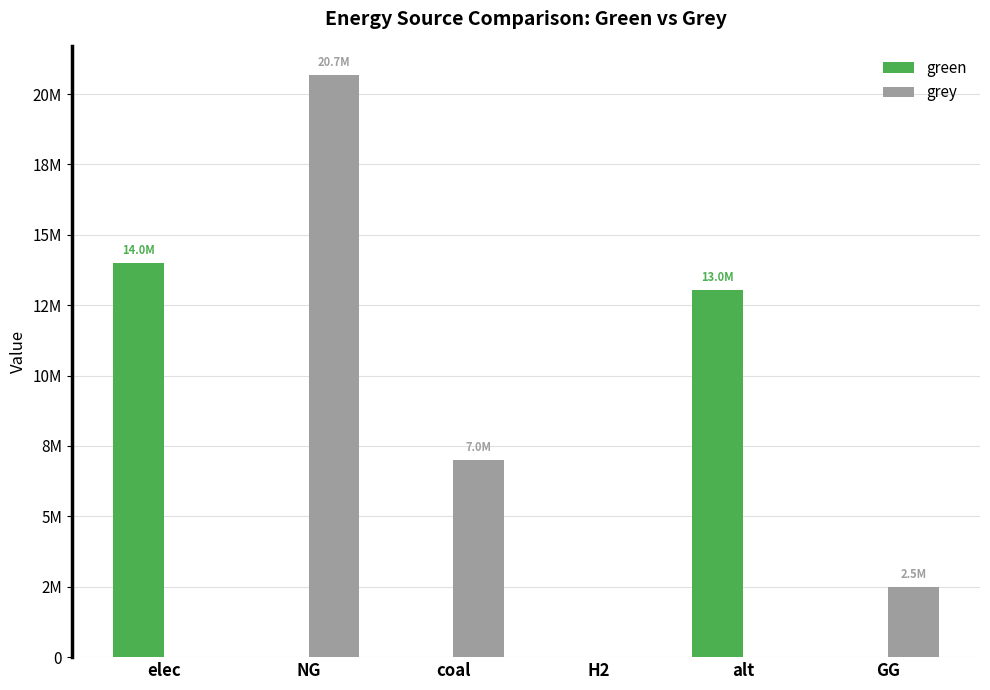

At which category is the sum across all series the highest?

NG